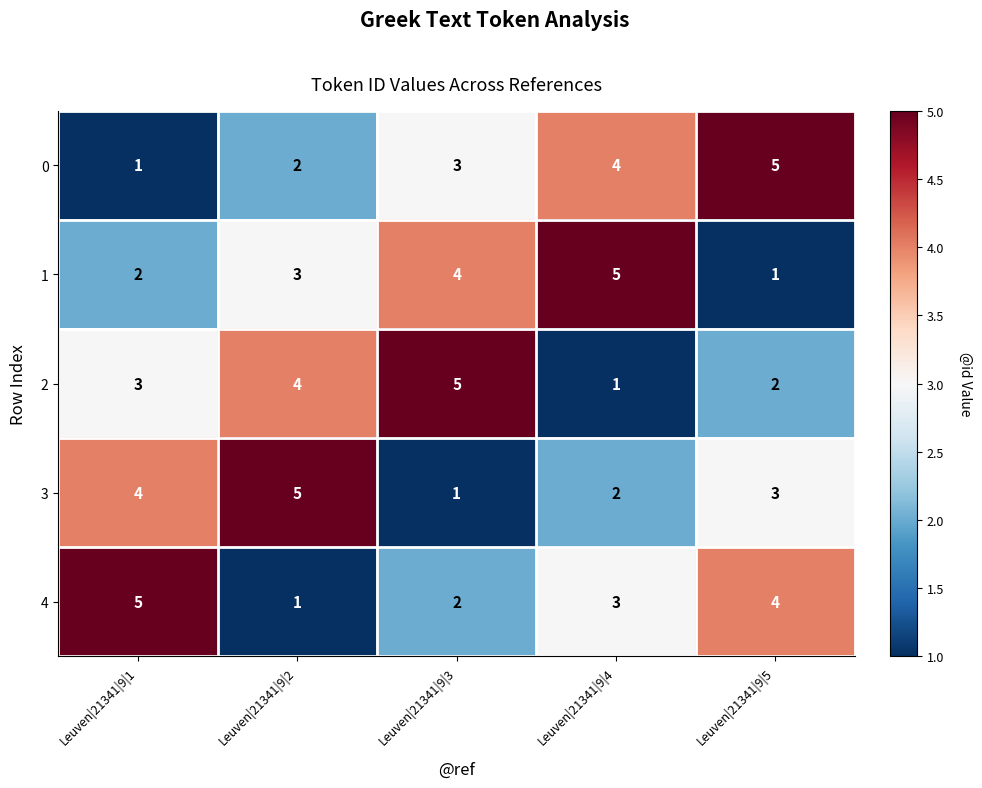

At which label is 1 closest to 3?

Leuven|21341|9|2